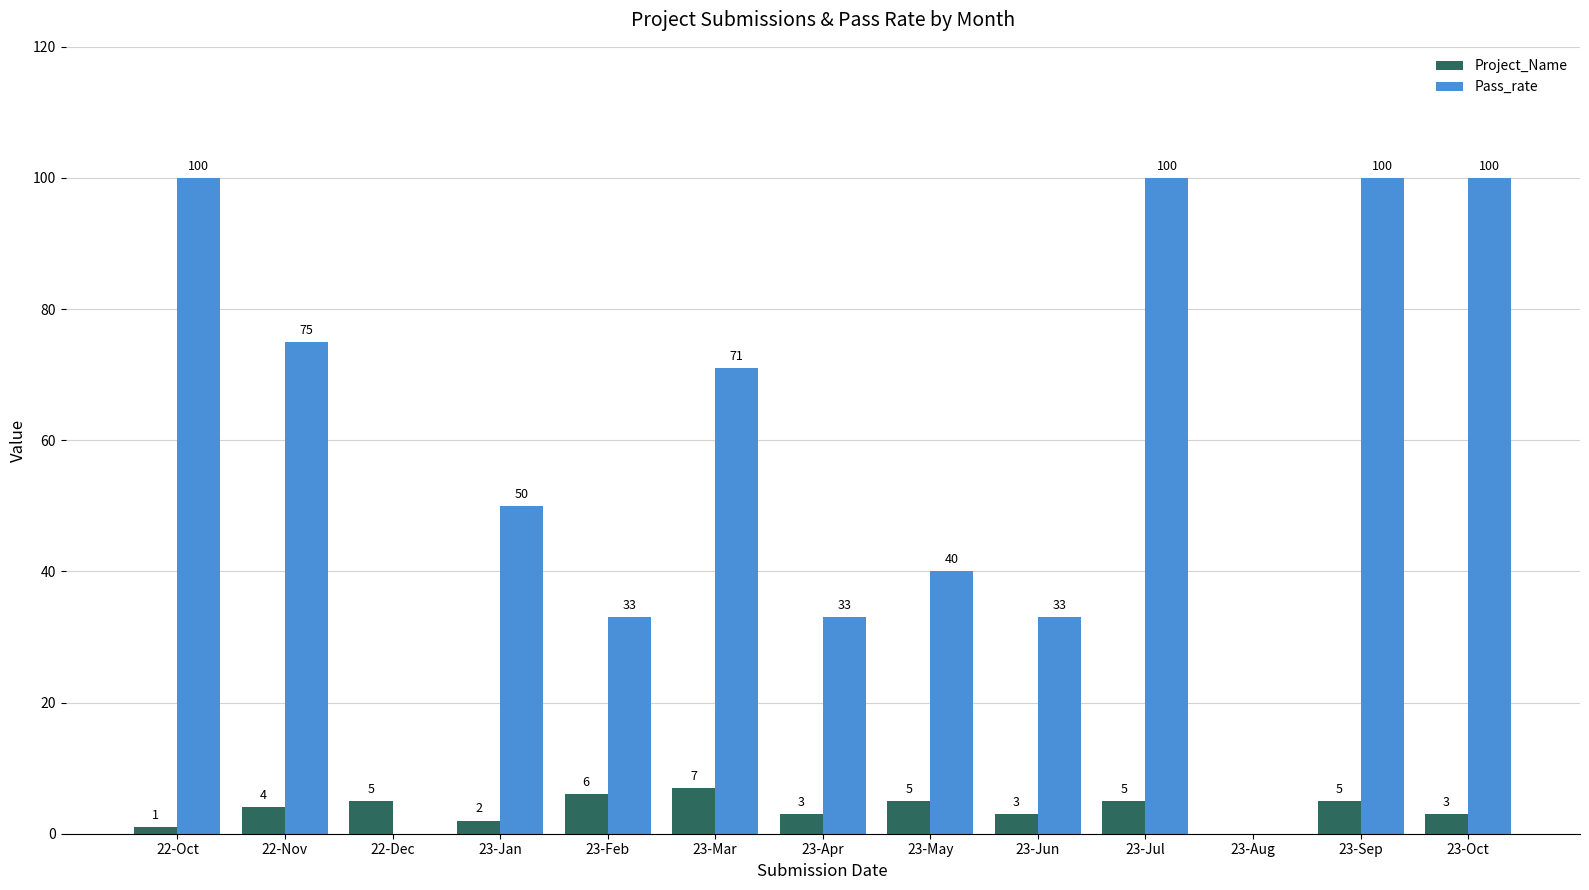

True or false: Pass_rate has a value of 177 at 22-Oct.

False